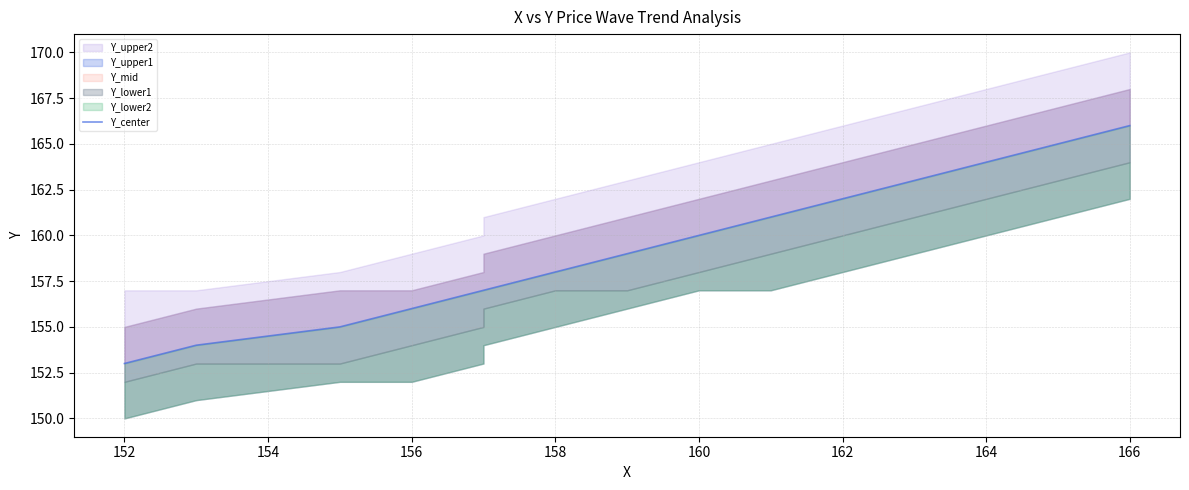

Does the chart have visible grid lines?

Yes